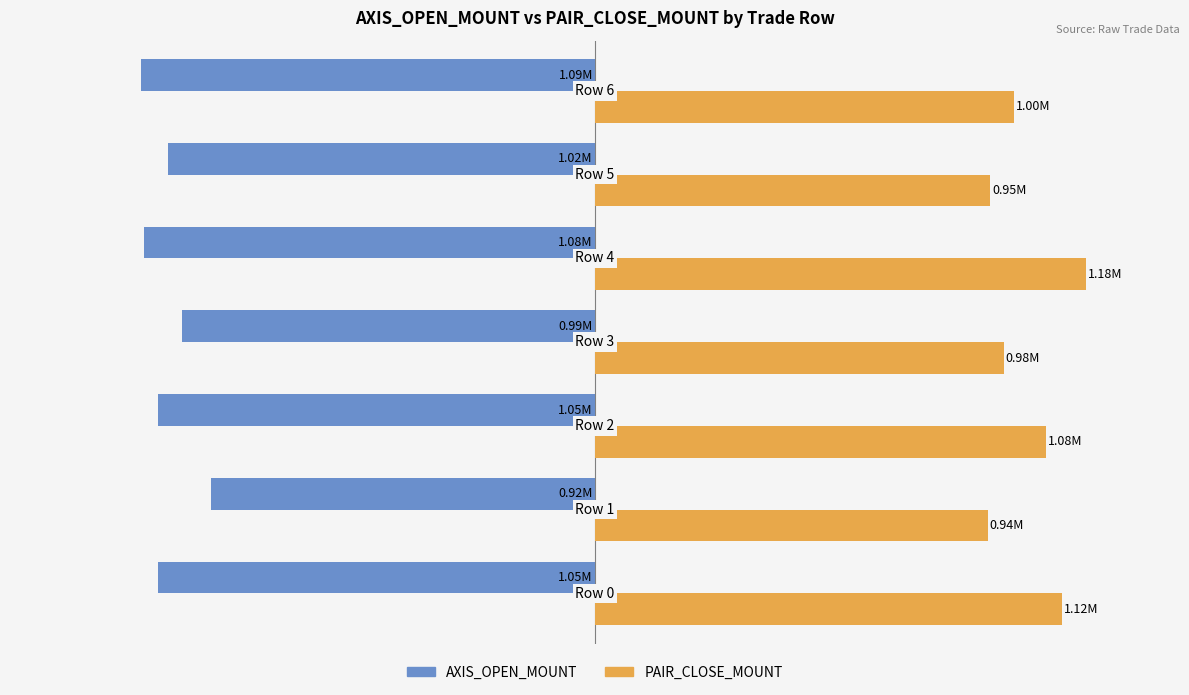

Which series has the largest total across all categories?

PAIR_CLOSE_MOUNT